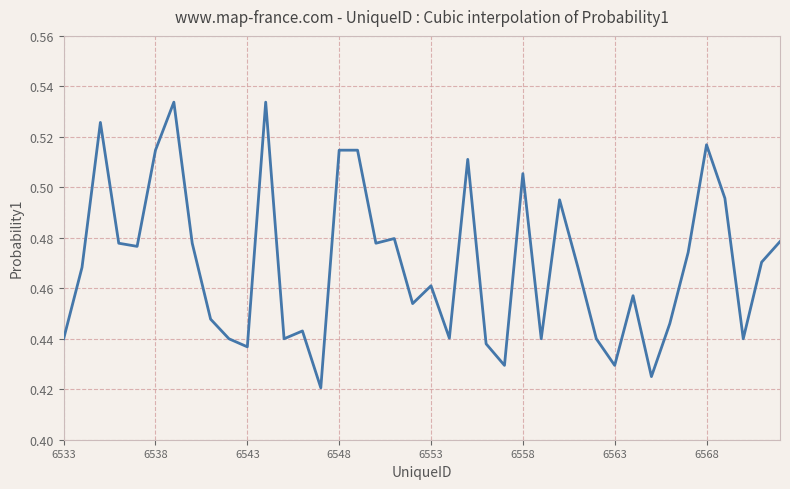

How many lines are shown in the chart?

1